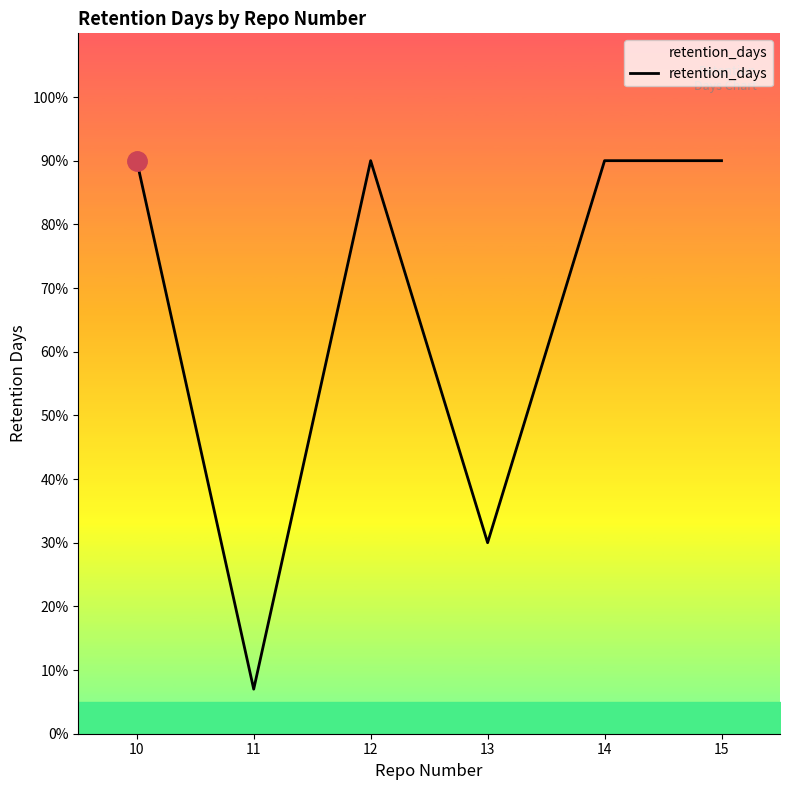

Does the chart display data point markers on the line(s)?

No